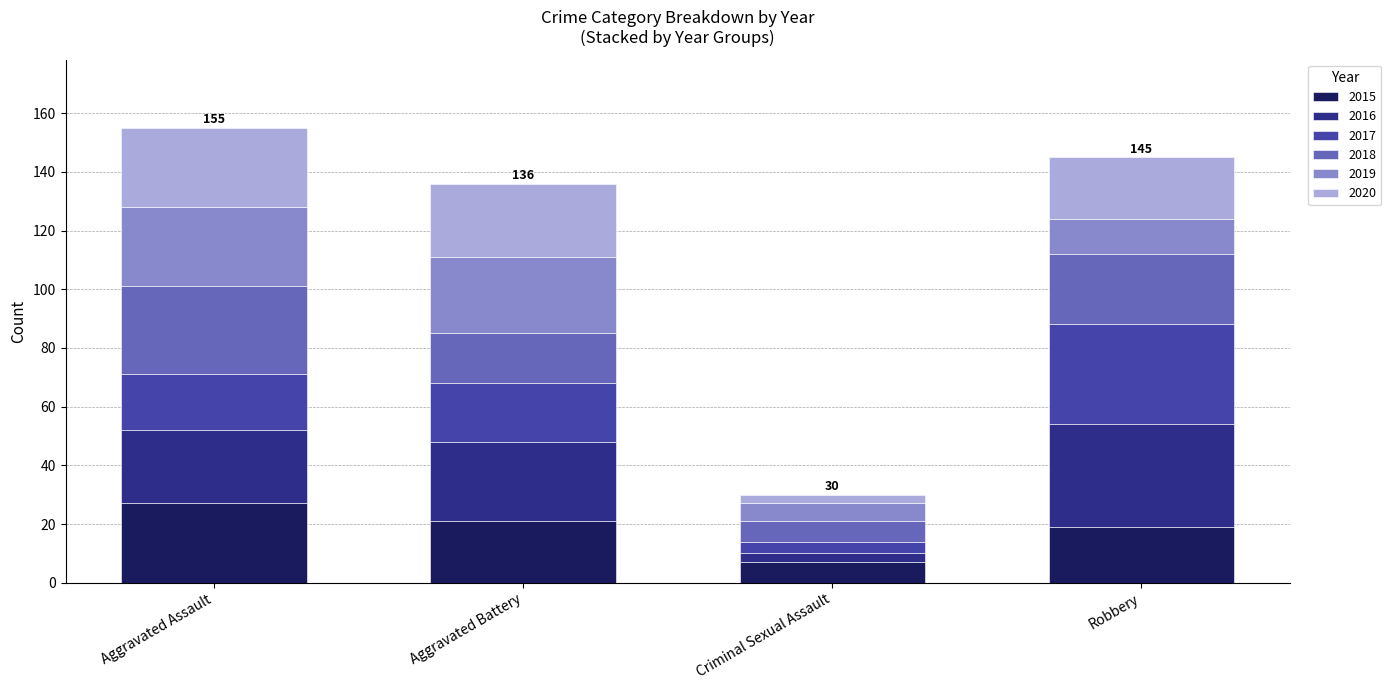

What is the value of the 2015 bar at the 3rd from the left?

7